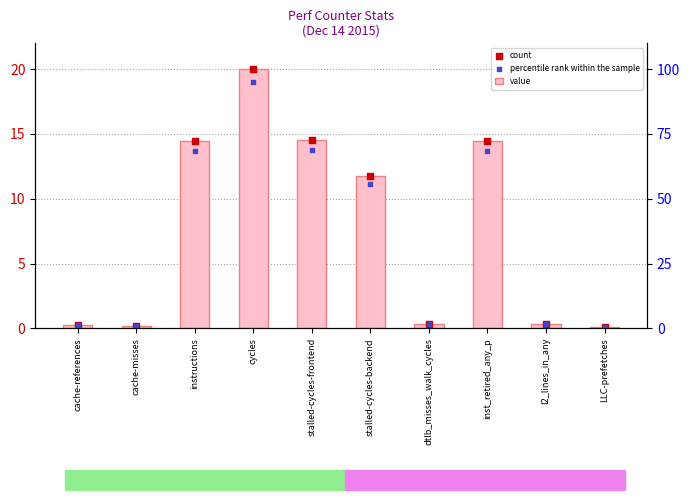

At which category is the sum across all series the highest?

cycles